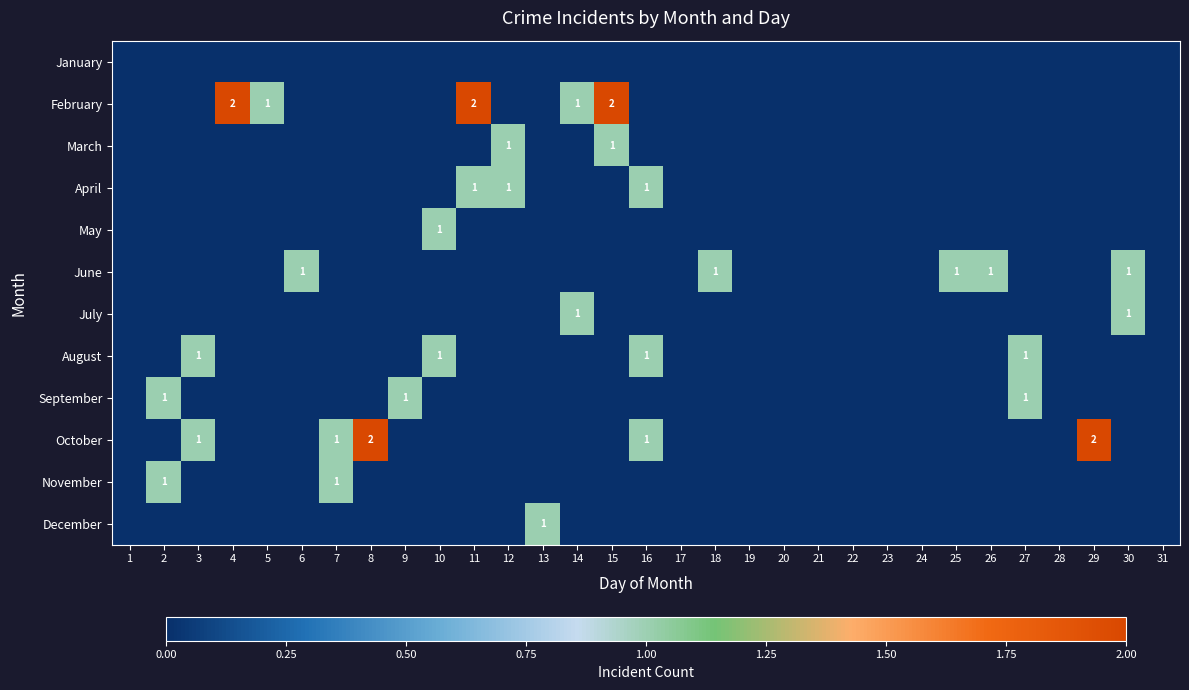

At which label does August reach its peak?

3